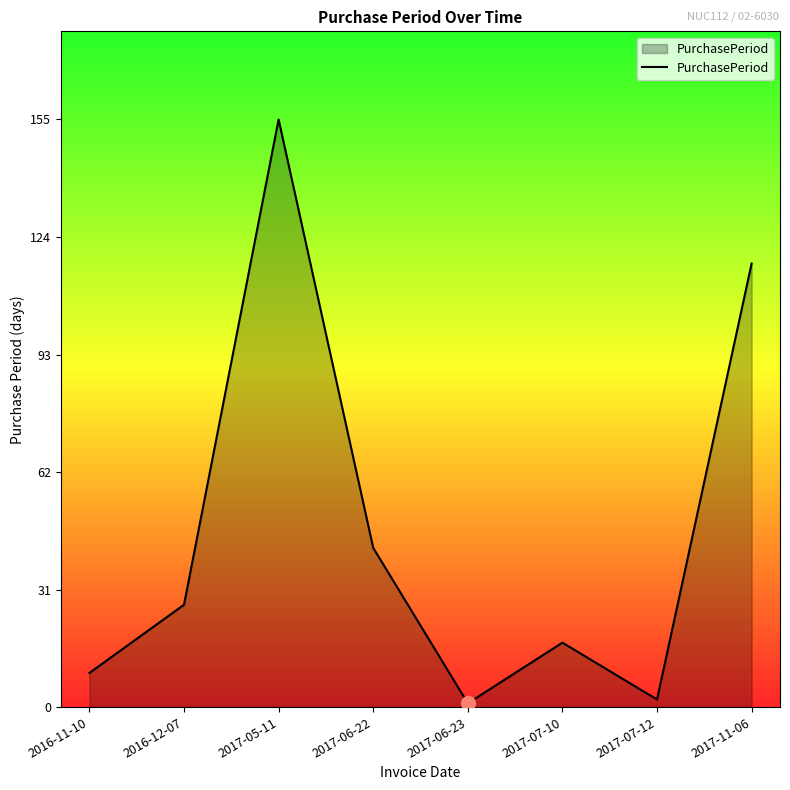

What position from the left is 2016-12-07?

2